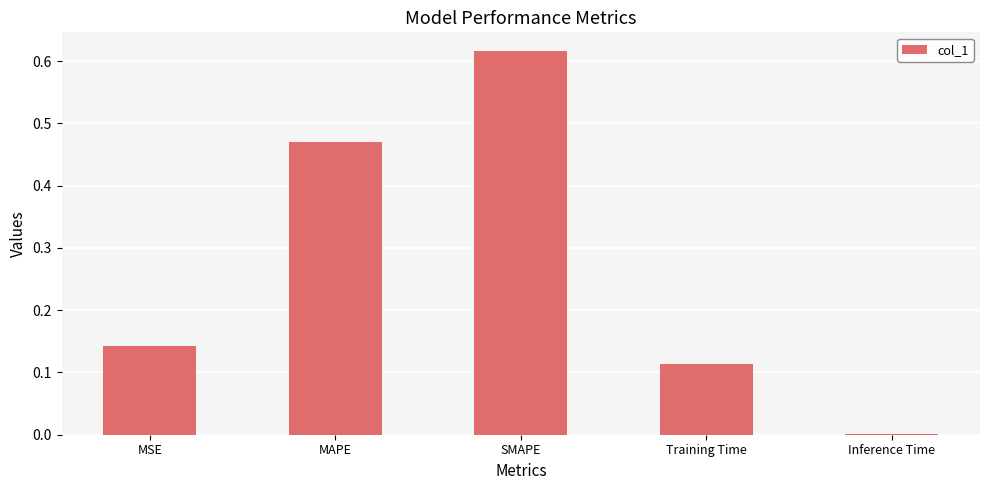

How many series are shown in this chart?

1